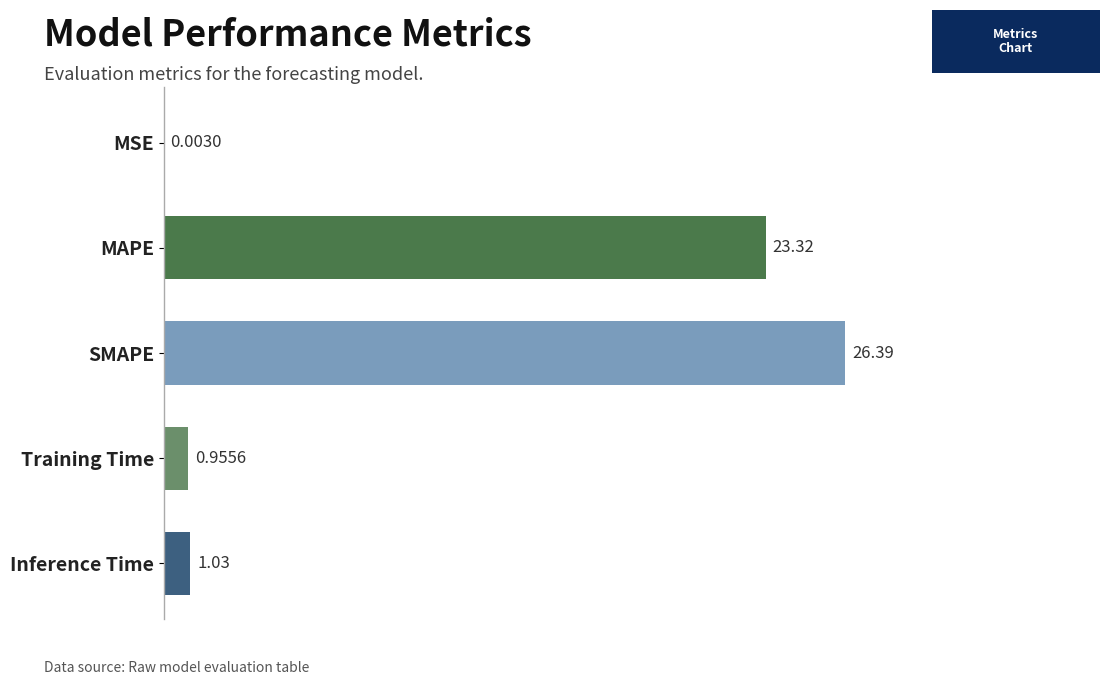

Between SMAPE and Inference Time, which is larger?

SMAPE